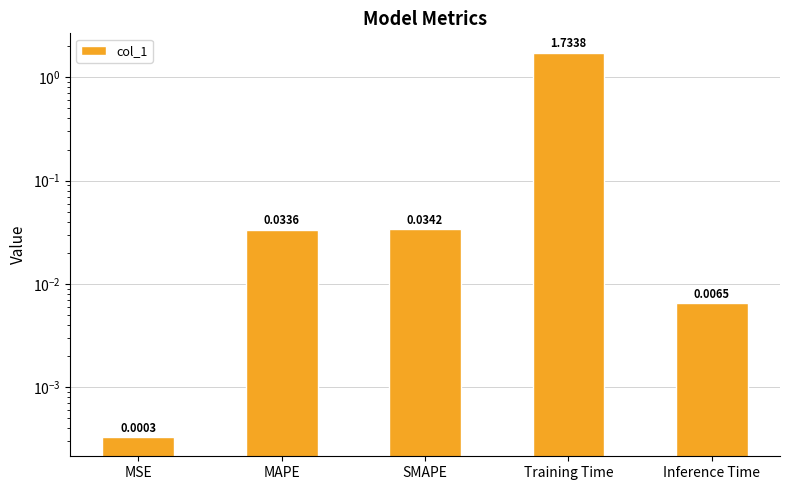

What is the difference between the maximum and minimum values?

1.7